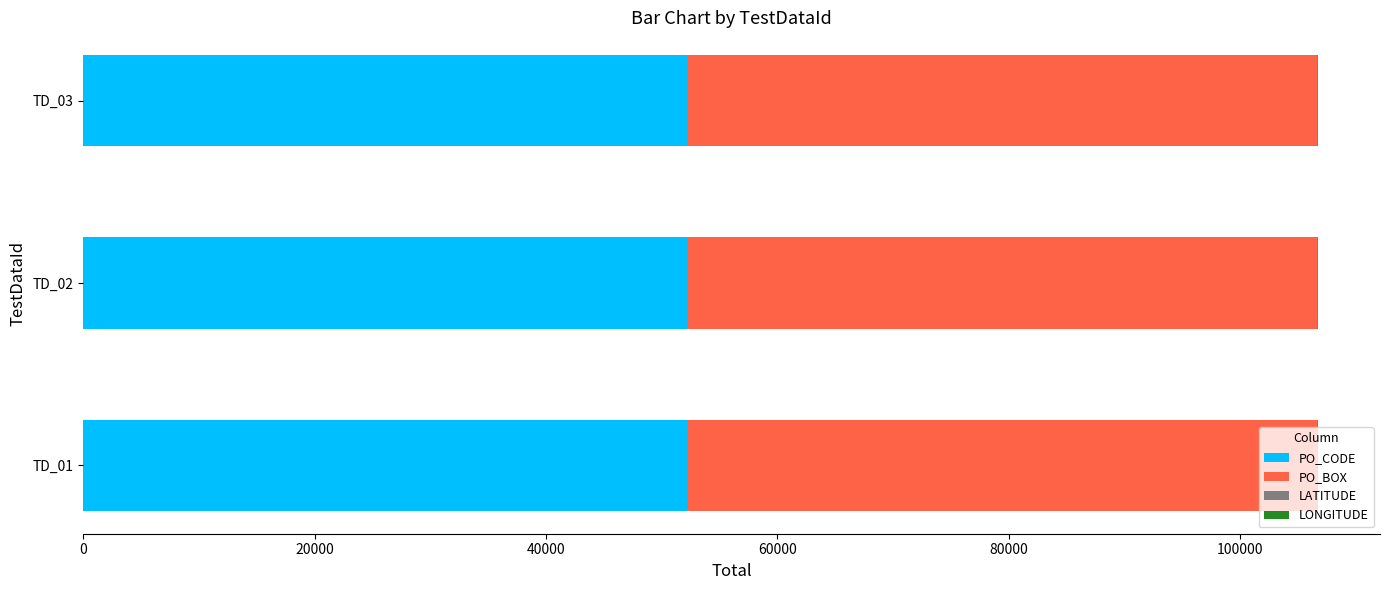

Count the number of data series in this chart.

4